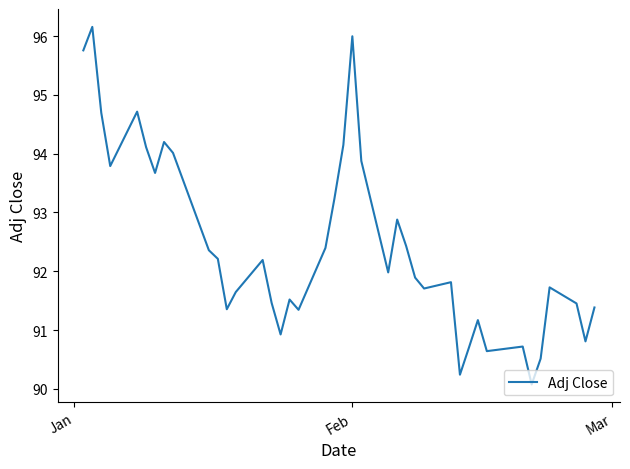

What is the sum of all values?

3697.9